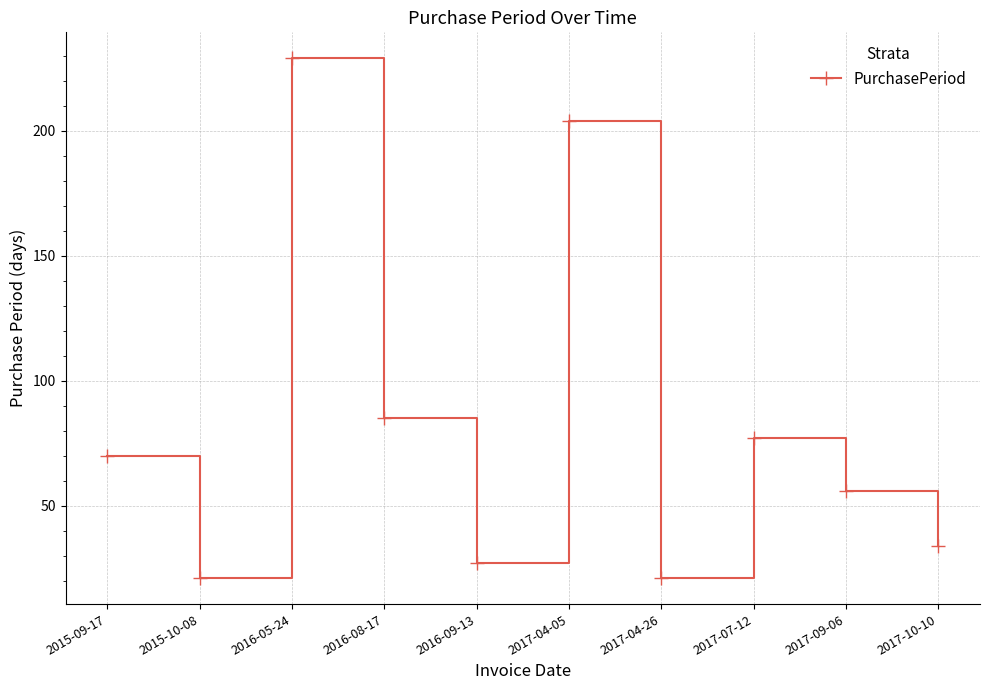

What is the label of the 2nd point from the right?

2017-09-06